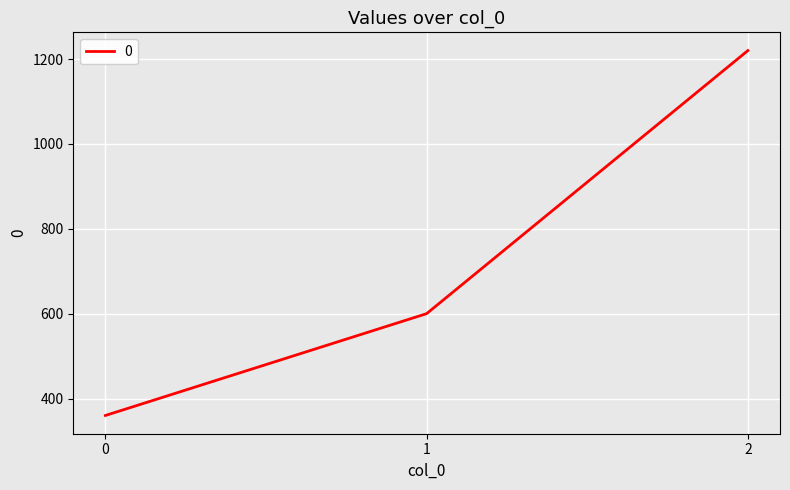

The chart shows a value of 588 at 0. True or false?

False